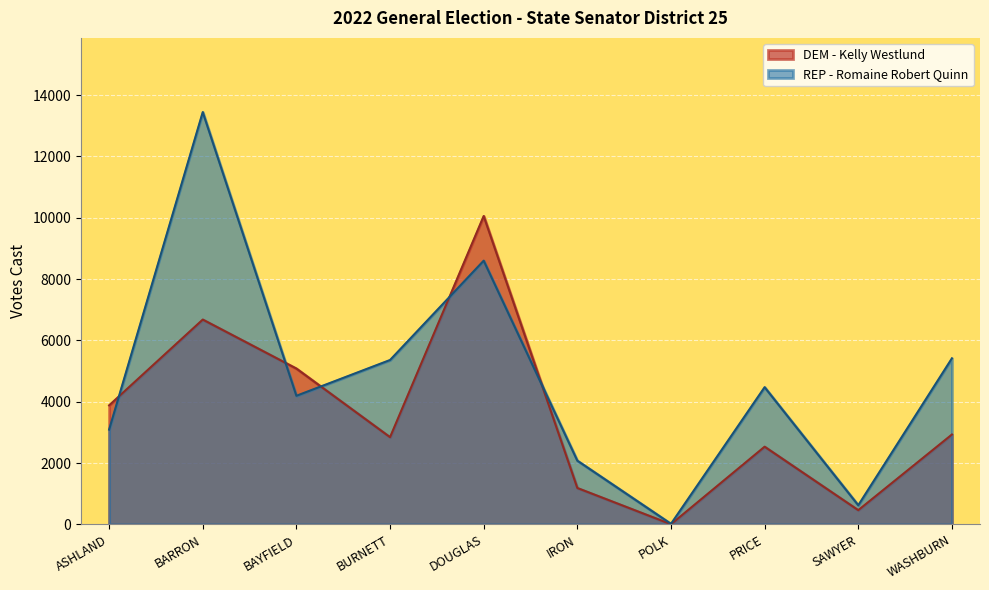

What is the difference between the second highest and minimum values in the DEM - Kelly Westlund series?

6676